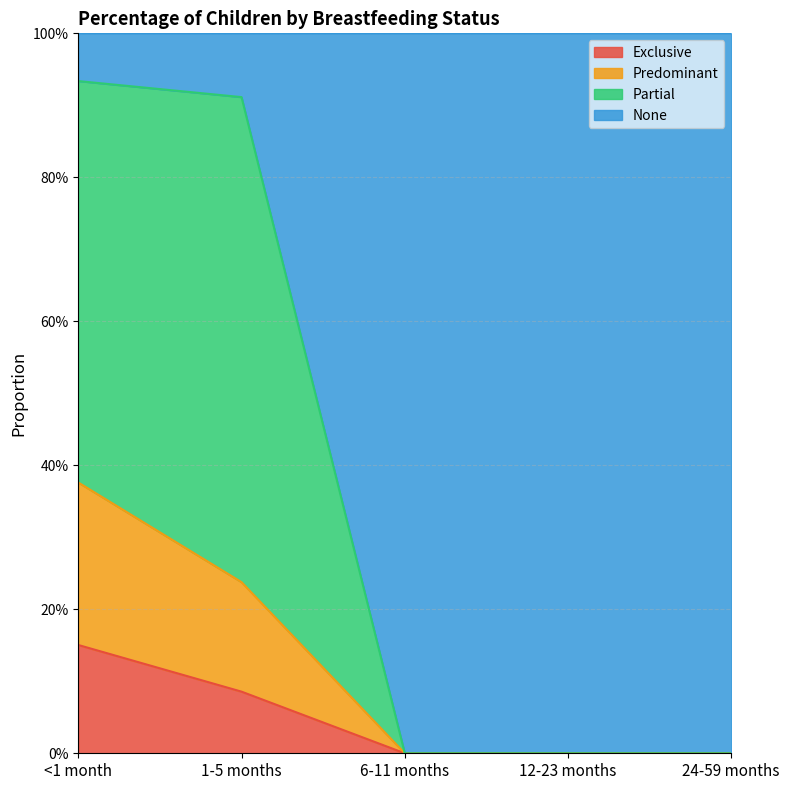

How many Predominant values are between 0 and 1?

5